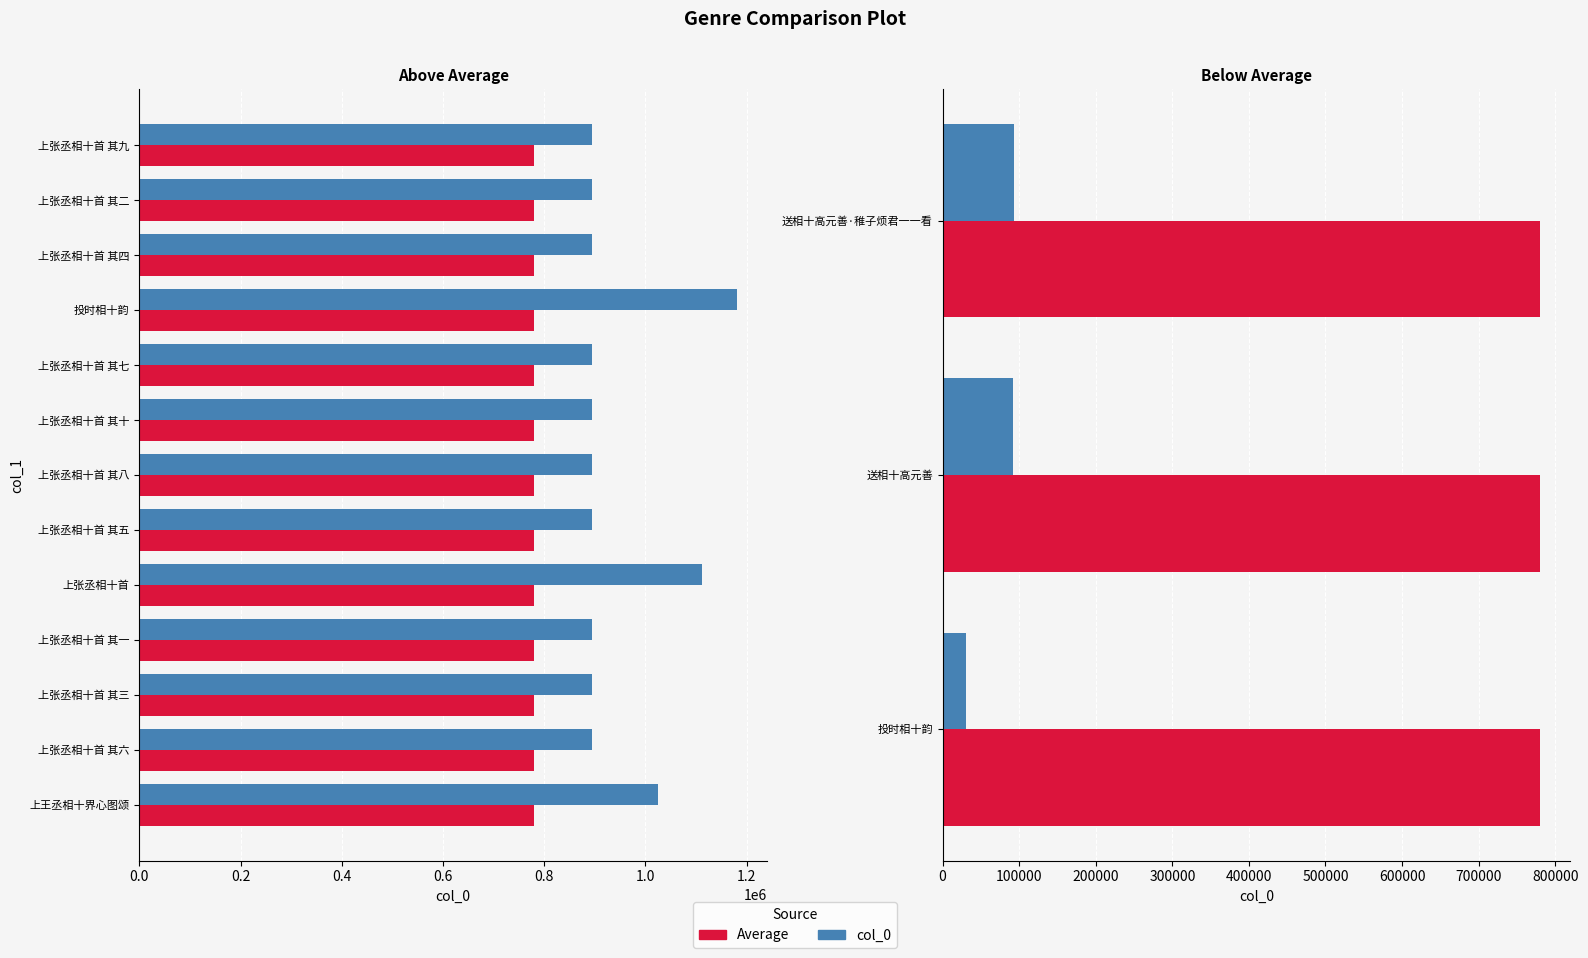

What is the value of the col_0 bar at the 3rd from the left?

93190.0